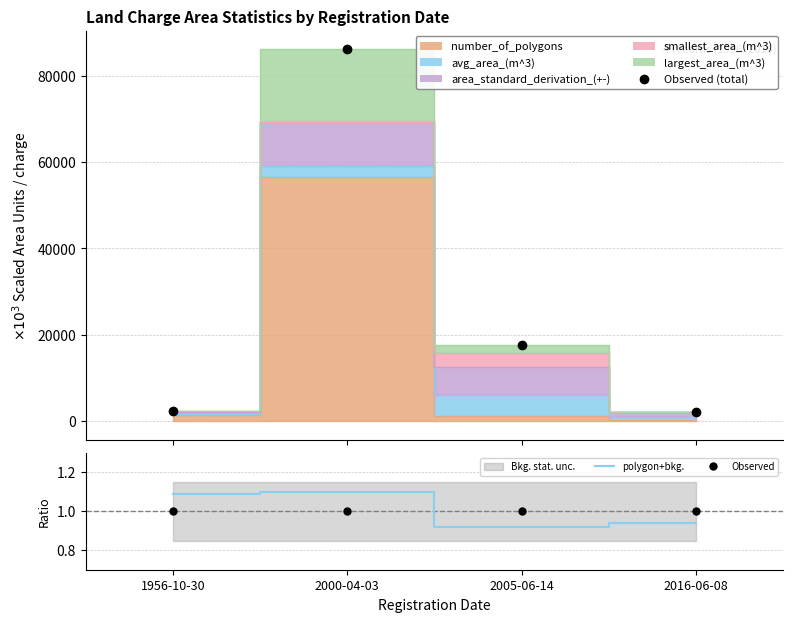

Reading left to right, what are all the values shown in this chart?

Observed (total): 2386.0	86098.6	17516.5	2189.6
polygon+bkg.: 1.1	1.1	0.9	0.9
Observed: 1.0	1.0	1.0	1.0